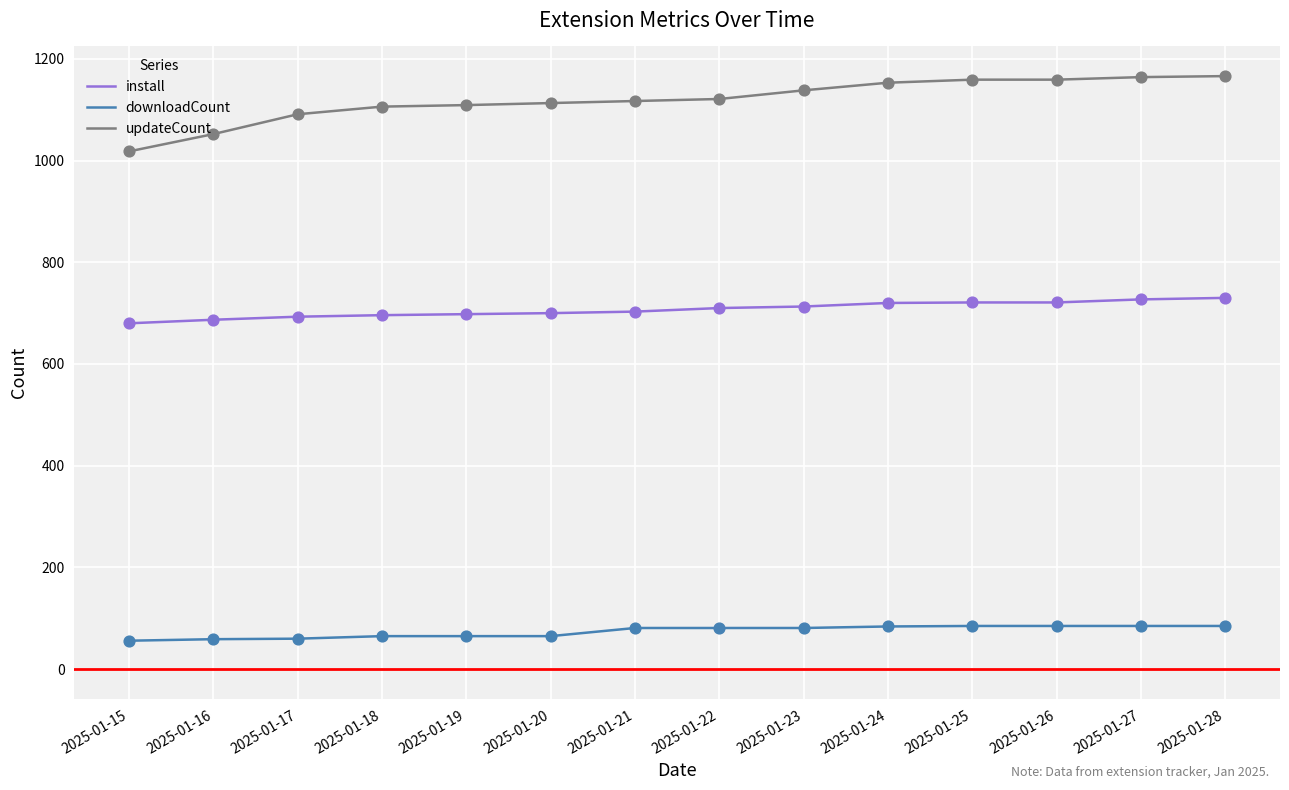

At how many categories does at least one series exceed 124?

14